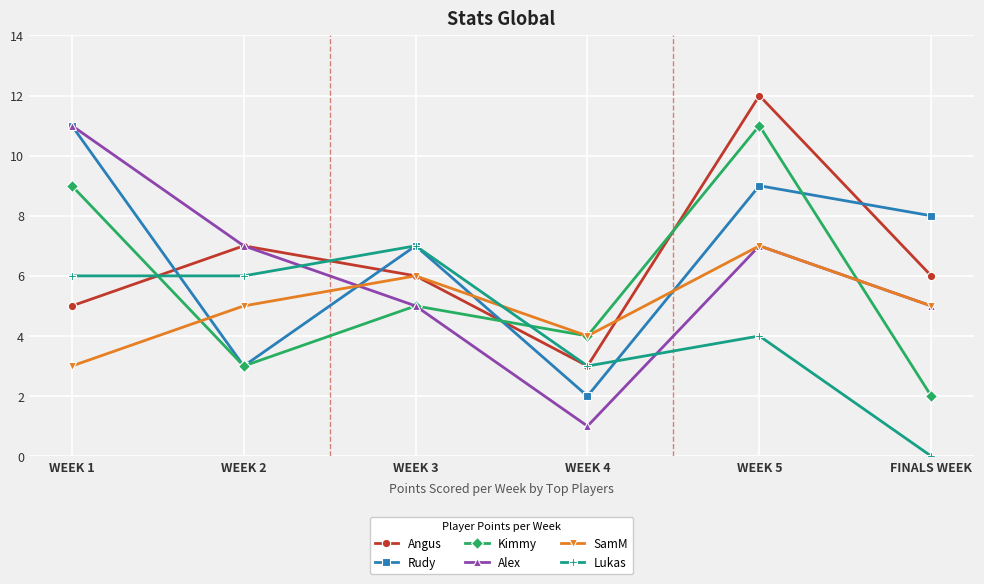

At which category is the sum across all series the highest?

WEEK 5